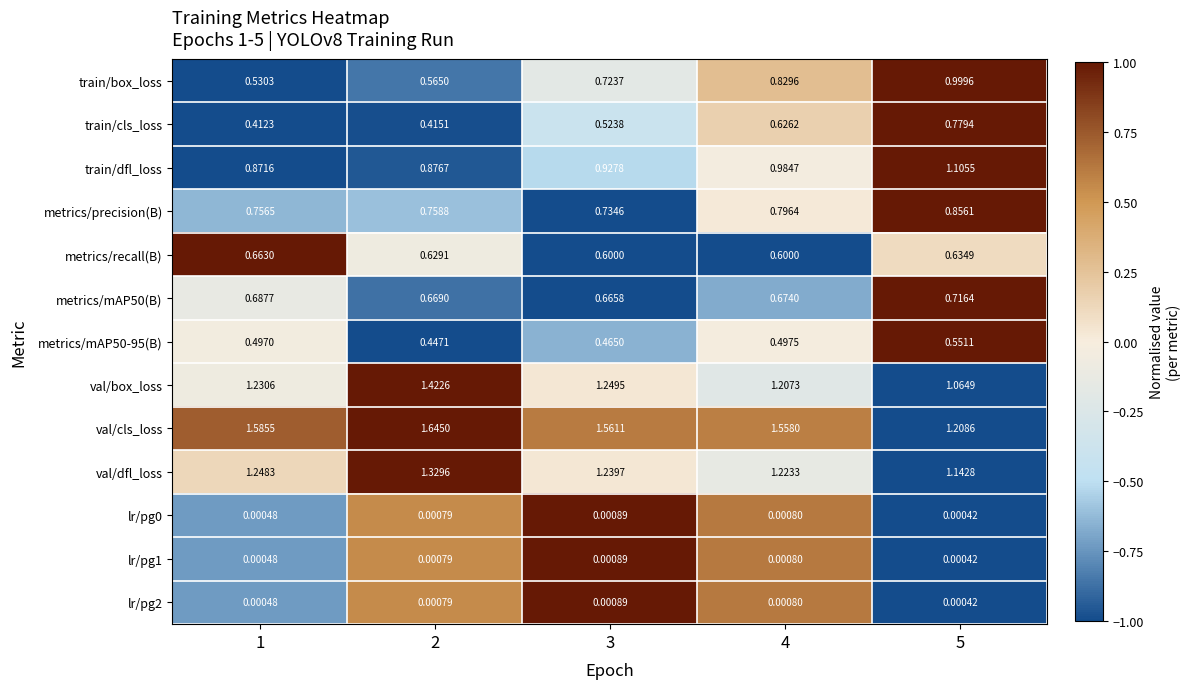

Which series has the largest range (max minus min)?

train/box_loss